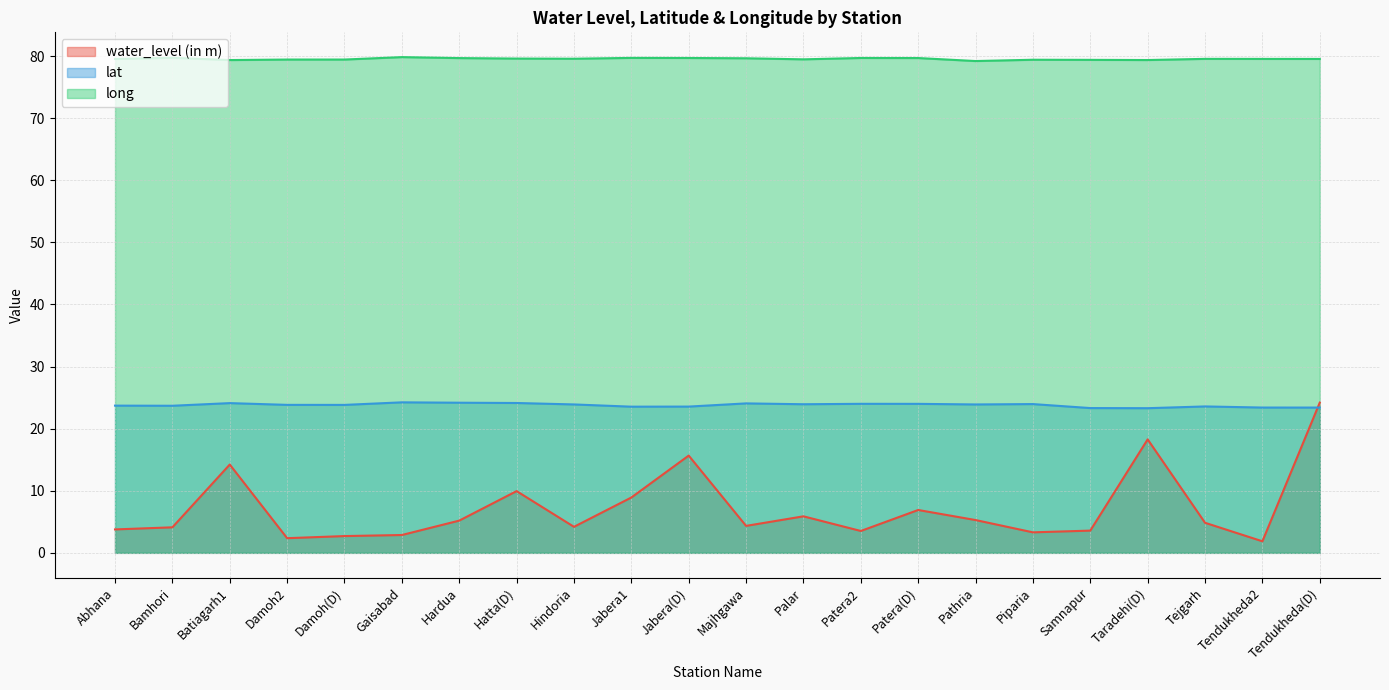

What position from the left is Tendukheda2?

21